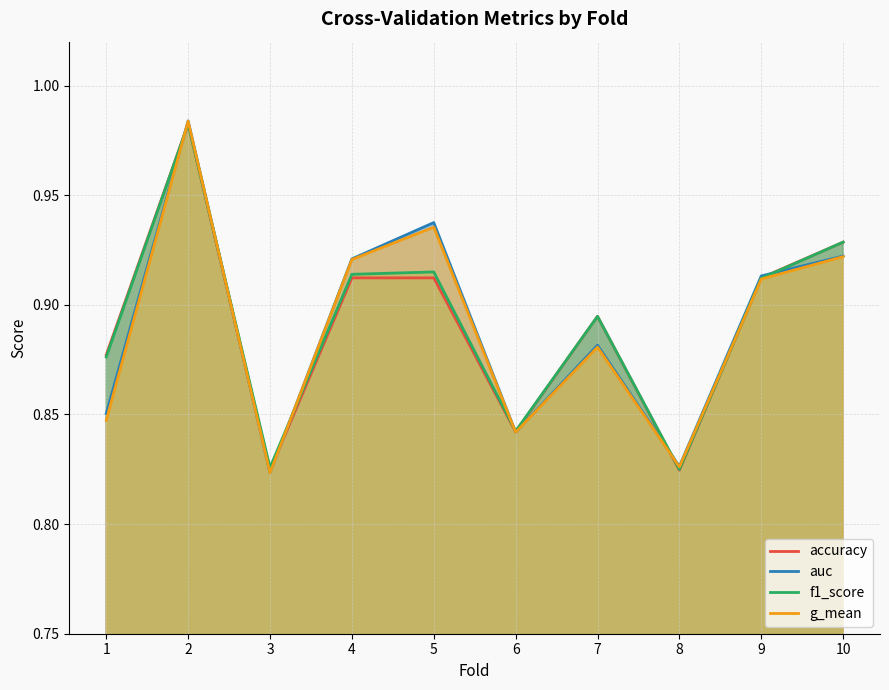

At how many categories does at least one series exceed 0?

10